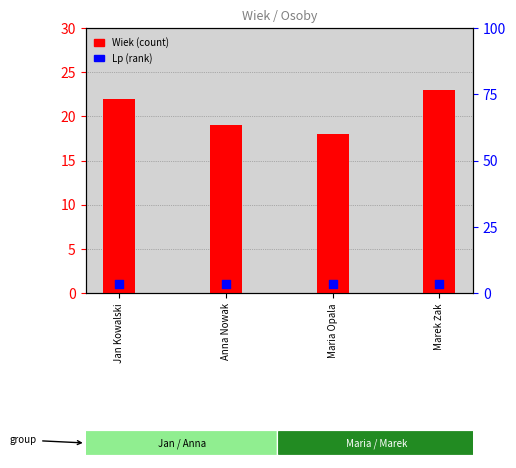

What is the total value across all series at Jan Kowalski?

23